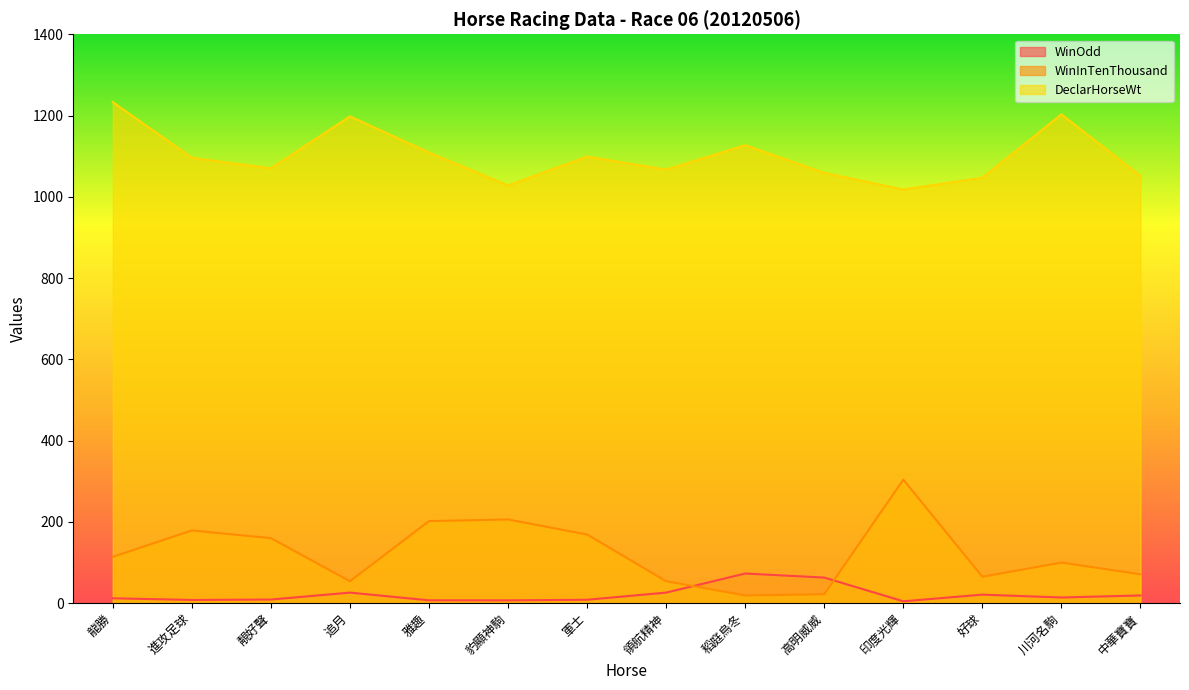

True or false: WinInTenThousand has a value of 120.0 at 雅趣.

False